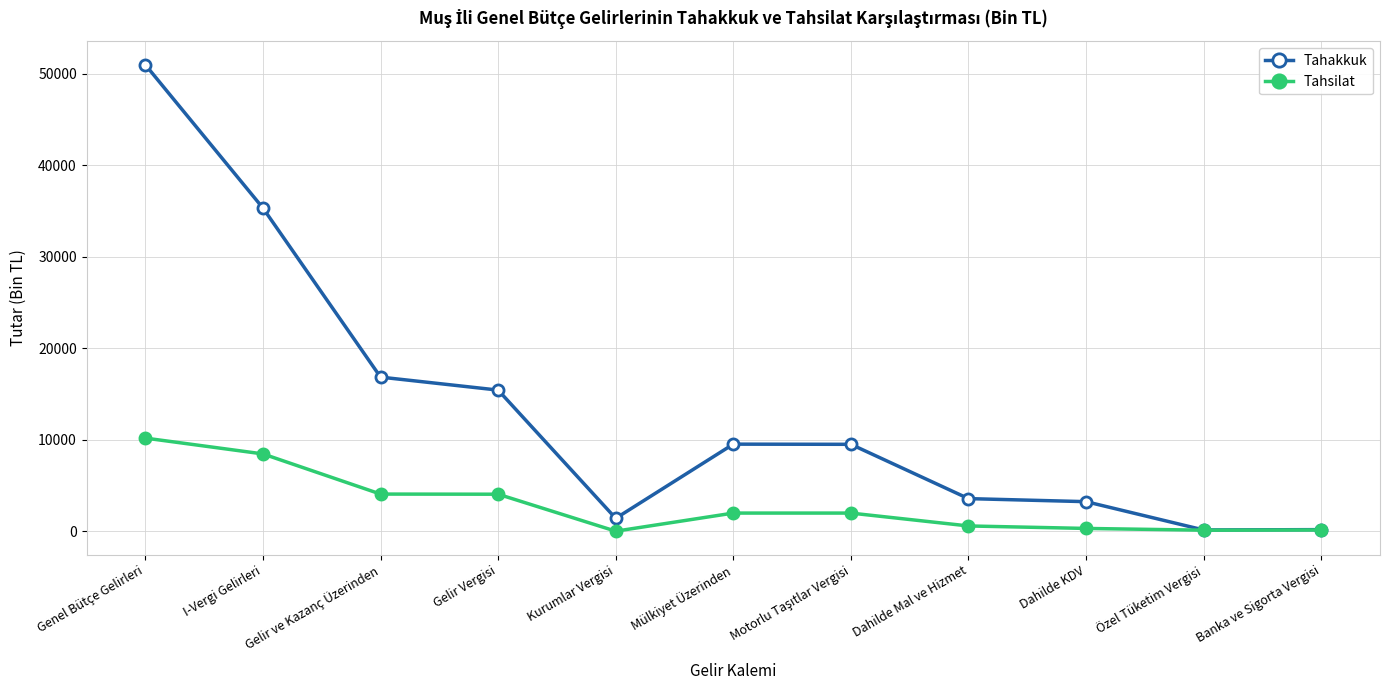

Which series changed the most between Genel Bütçe Gelirleri and Gelir ve Kazanç Üzerinden?

Tahakkuk